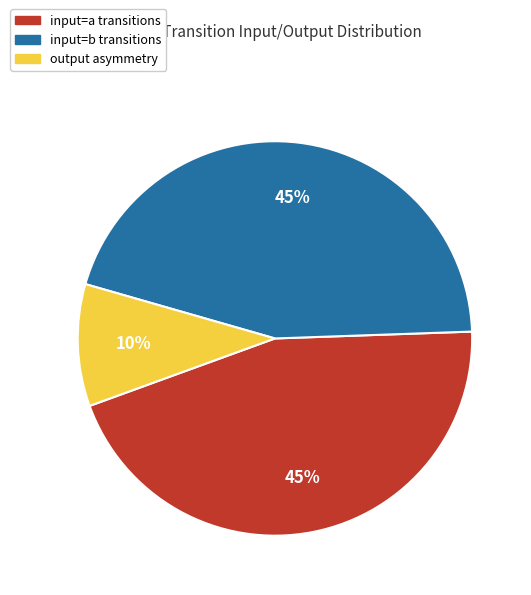

To the nearest percent, what is the difference between the largest and smallest slice percentages?

35%